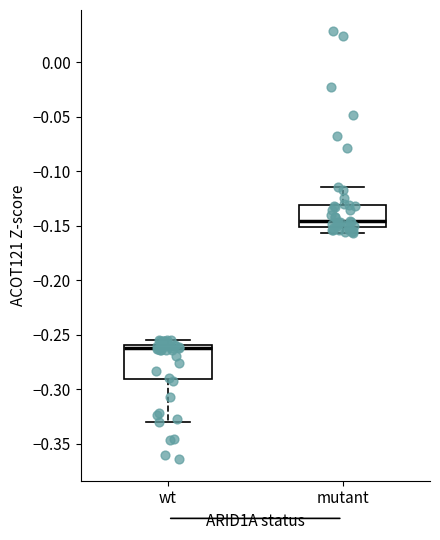

Reading left to right, transcribe this box plot: for each box, give where its median line is, the range the box spans, and where its two whiskers end, as read against the y-axis. The values are not printed on the chart, so give them approximately, as read against the axis.

wt: median -0.260 (just below the box's upper edge), box -0.290 to -0.260, whiskers -0.330 to -0.255
mutant: median -0.145, box -0.150 to -0.130, whiskers -0.155 to -0.115